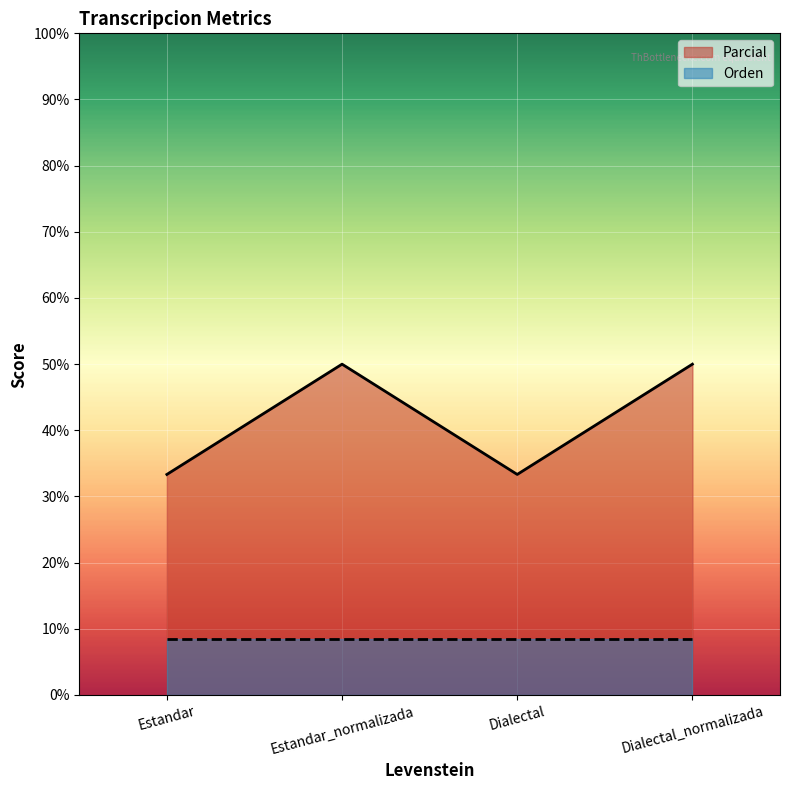

What is the difference between the values at Estandar and Estandar_normalizada?

16.7